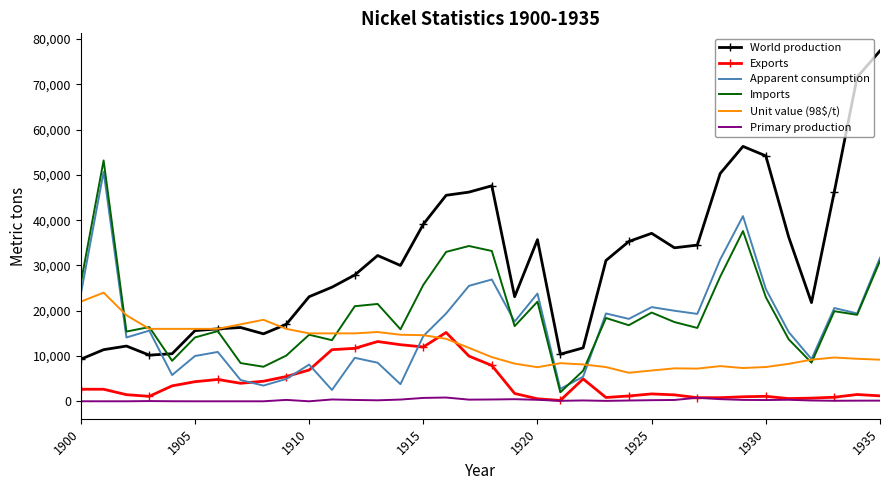

Rank the series by their maximum value, from highest to lowest.

World production, Imports, Apparent consumption, Unit value (98$/t), Exports, Primary production